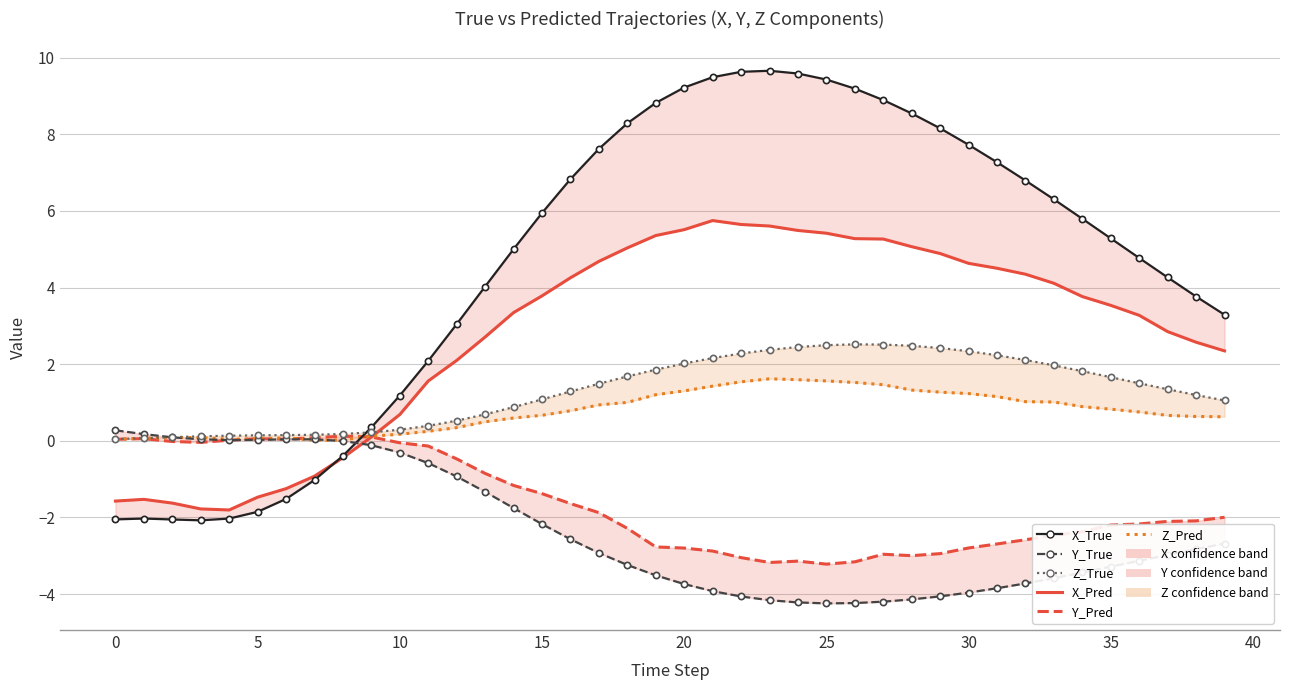

True or false: Z_True has more than 2 points higher than both neighbors.

False